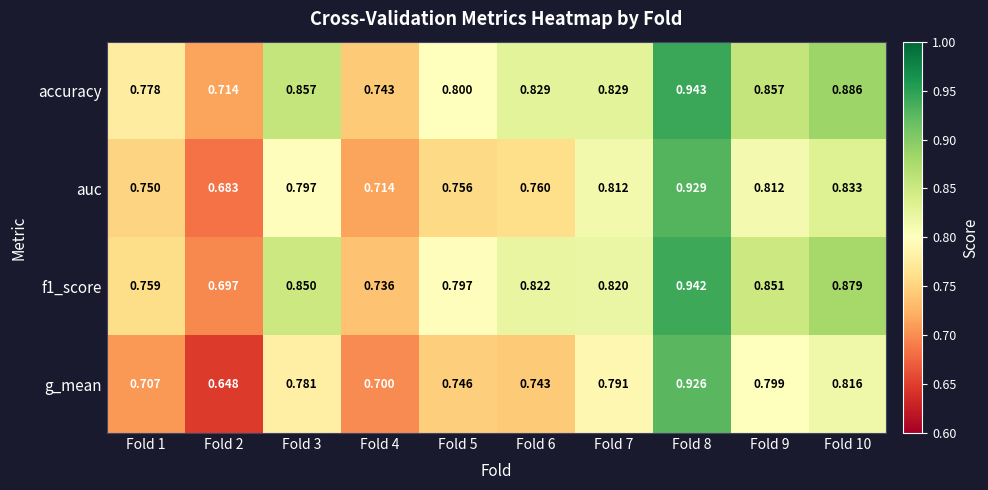

Which series has the largest total across all categories?

accuracy